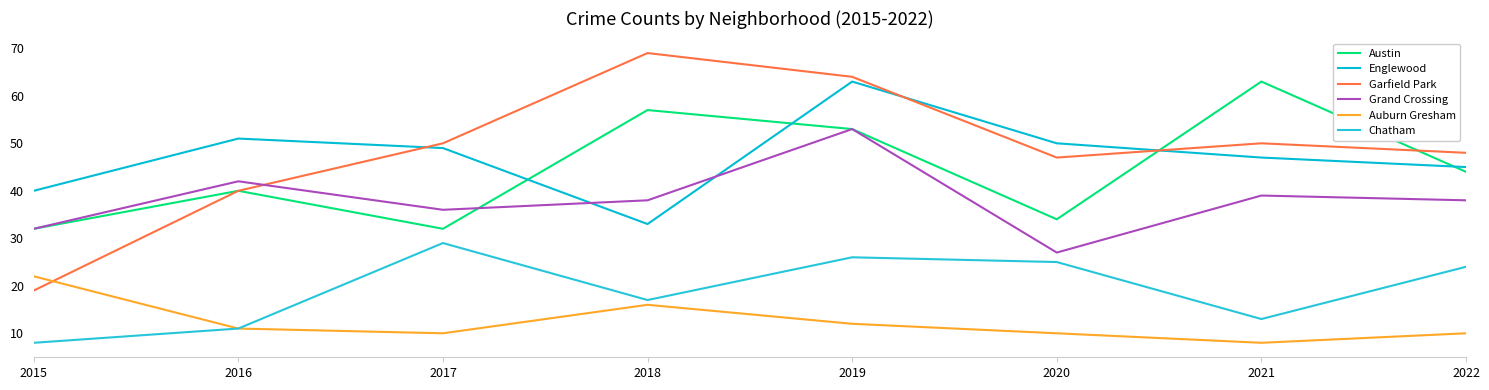

What is the average value of the Garfield Park series?

48